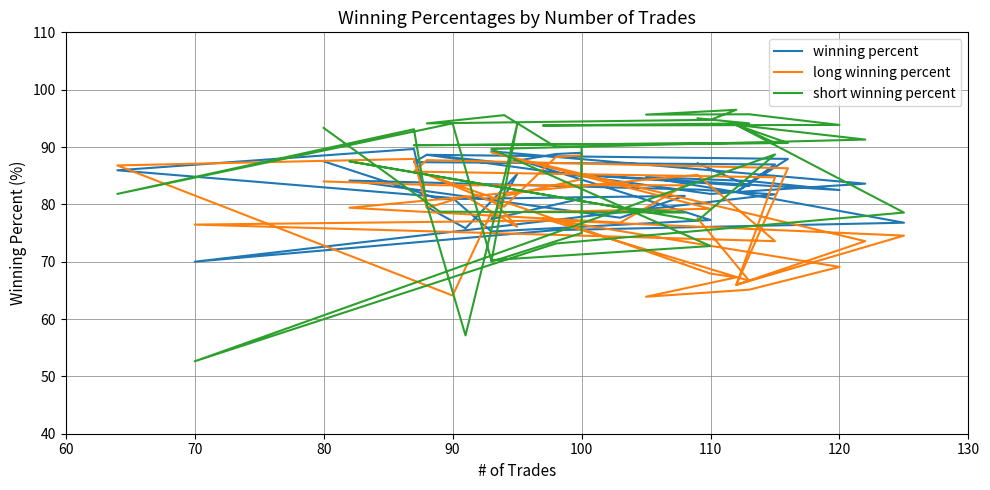

How many lines are shown in the chart?

3